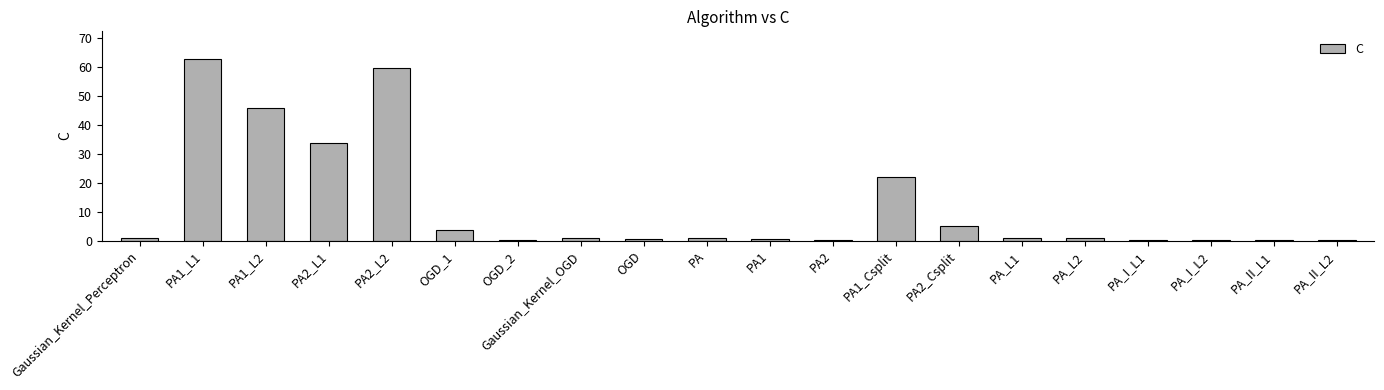

Which category has the highest value across all series?

PA1_L1